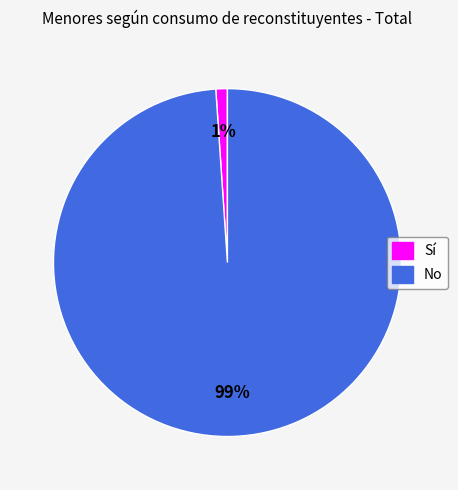

Do Sí and No together represent more than half of the pie?

Yes